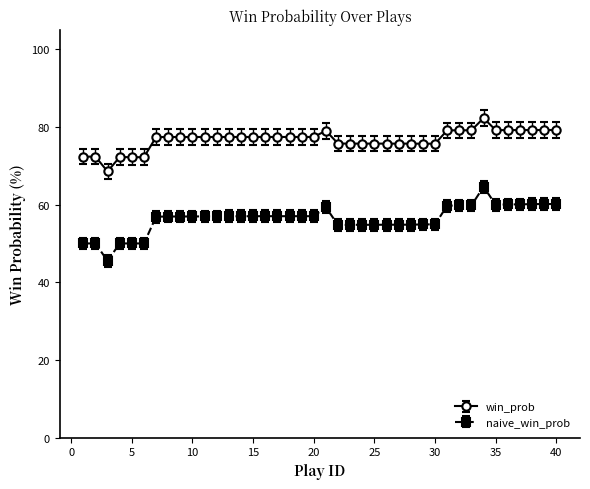

Where is the first local minimum for naive_win_prob?

3